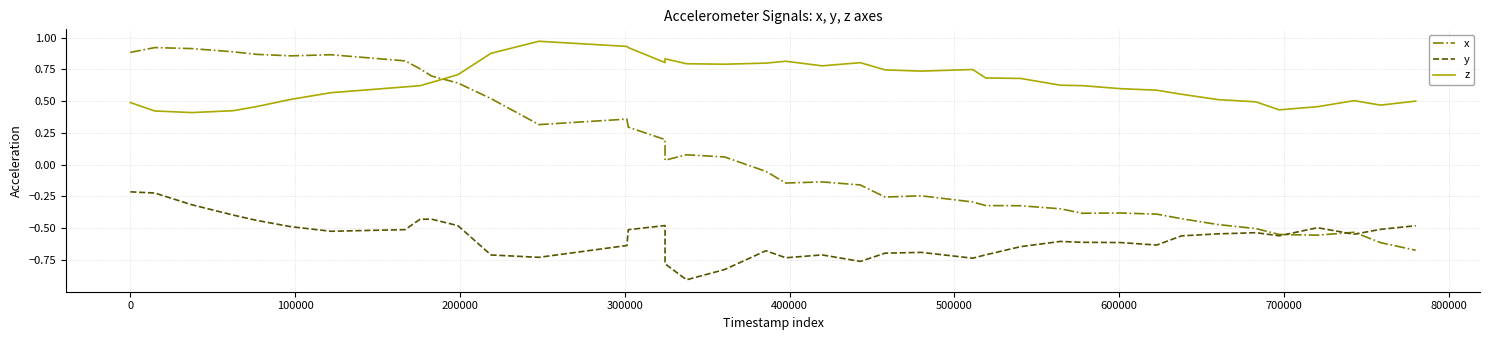

Is the value of y at 39 greater than the value of x at 32?

No